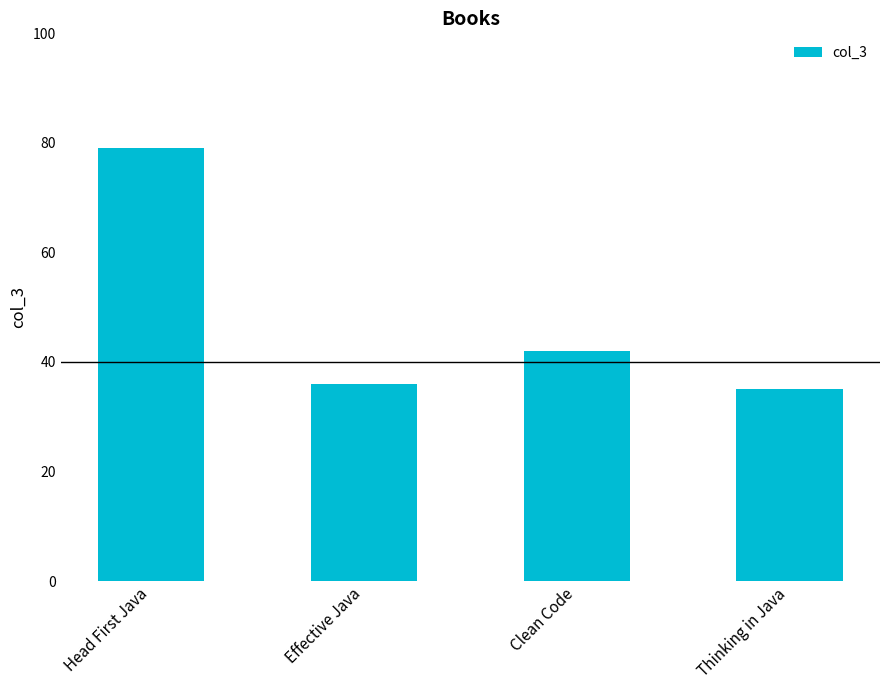

The value at Thinking in Java is 35. True or false?

True